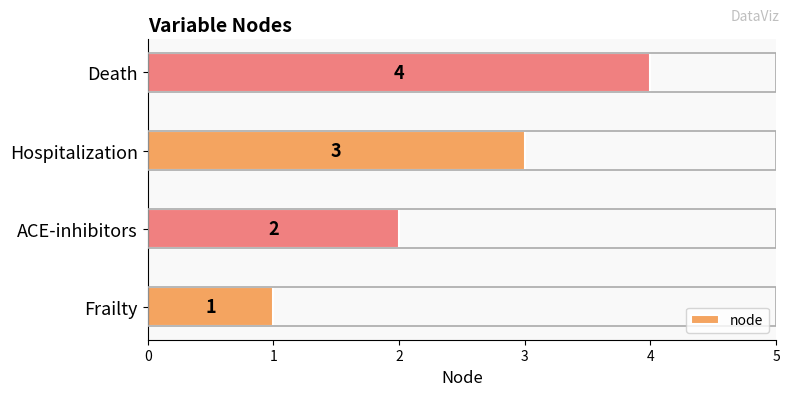

What is the smallest value displayed?

1